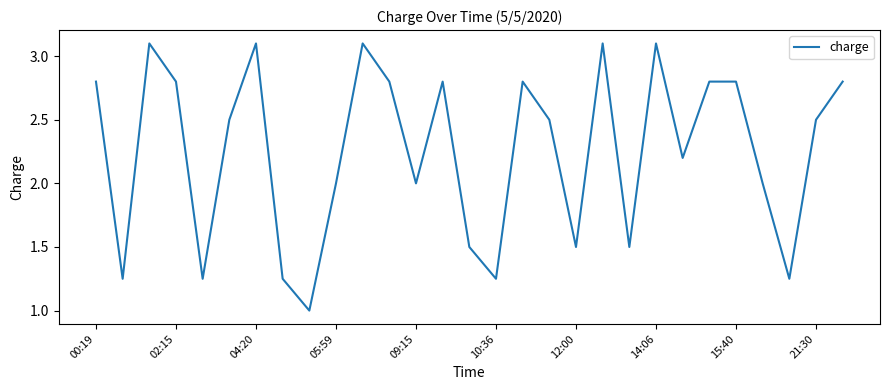

What is the smallest value displayed?

1.0